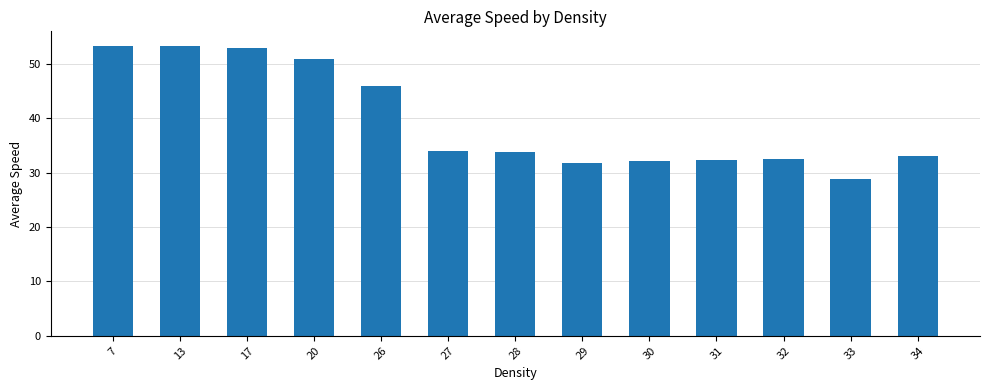

What is the value of the 2nd bar from the left?

53.3